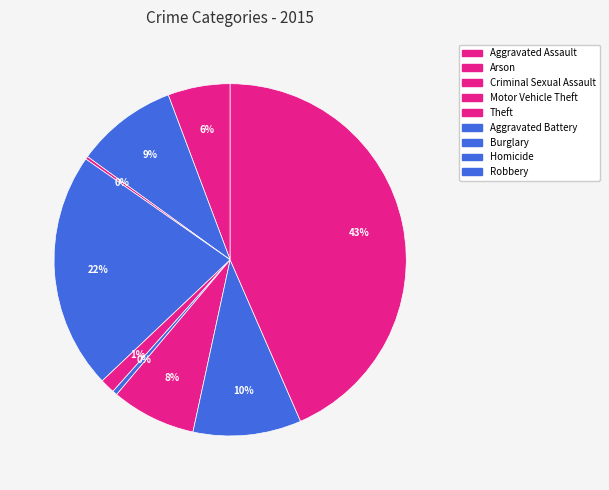

Rank the categories by value from highest to lowest.

Theft, Burglary, Robbery, Aggravated Battery, Motor Vehicle Theft, Aggravated Assault, Criminal Sexual Assault, Homicide, Arson